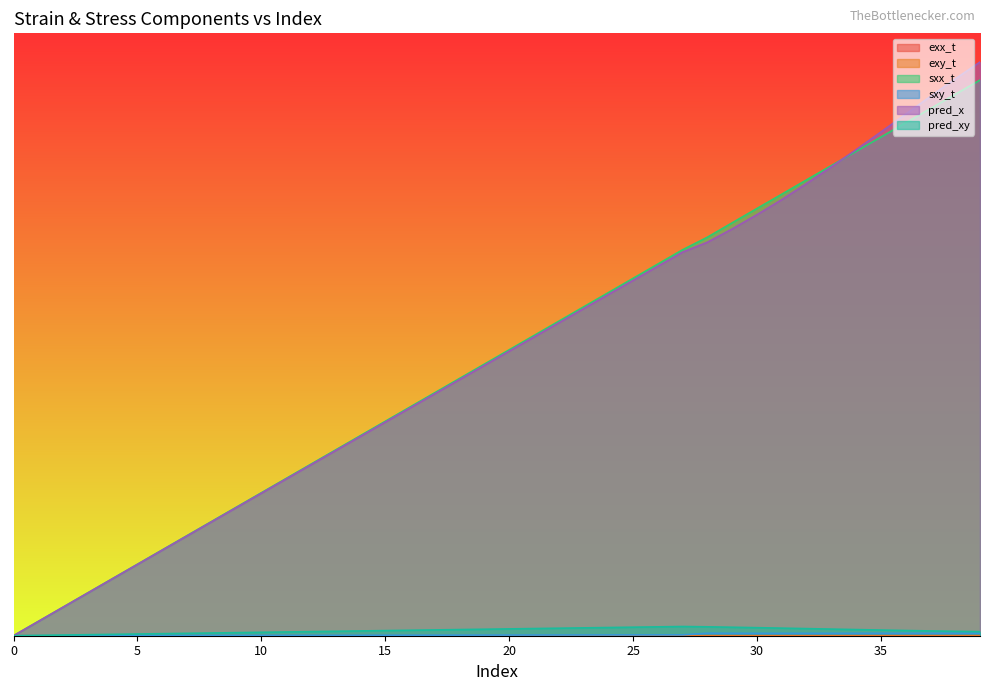

Does the chart display data point markers on the line(s)?

No